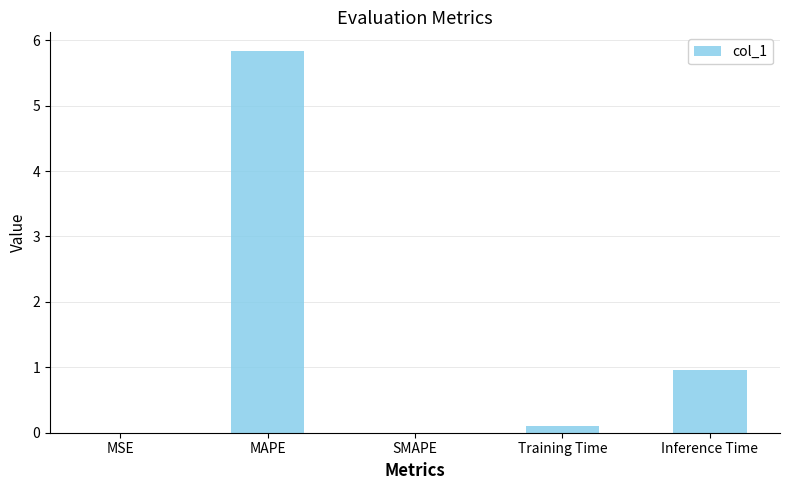

What is the maximum value shown in the chart?

5.8